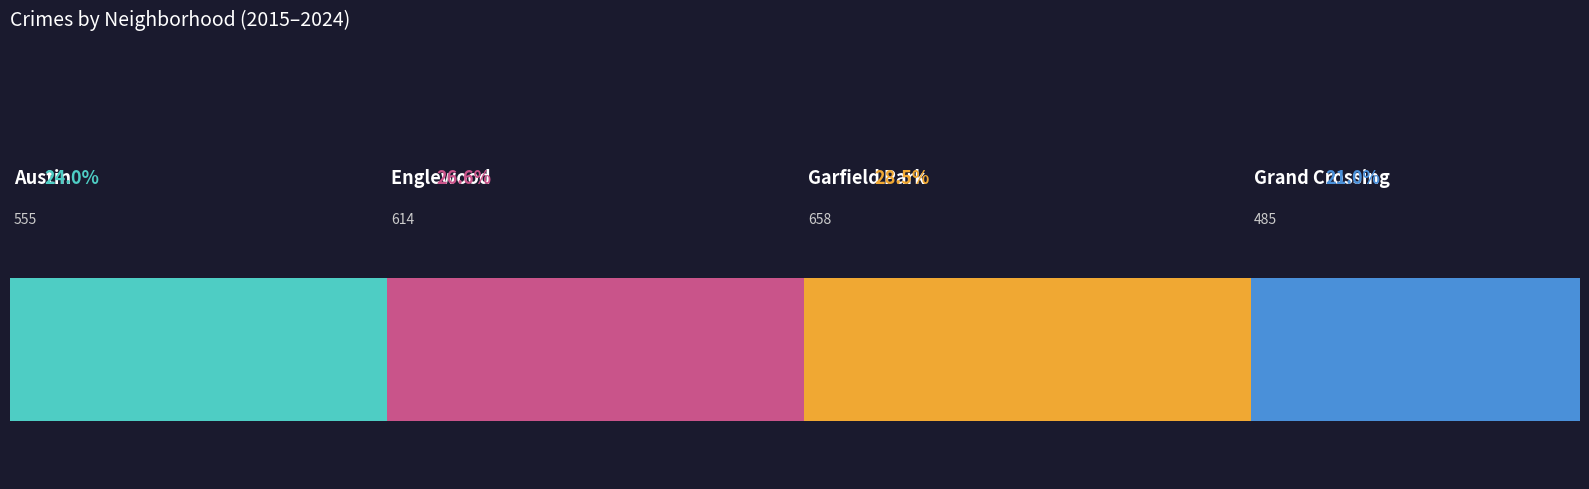

Reading left to right, extract all data points from this chart.

Austin: 2015=50	2016=65	2017=39	2018=66	2019=86	2020=70	2021=44	2022=45	2023=44	2024=46
Englewood: 2015=65	2016=89	2017=65	2018=59	2019=77	2020=54	2021=51	2022=57	2023=37	2024=60
Garfield Park: 2015=38	2016=52	2017=65	2018=88	2019=130	2020=81	2021=50	2022=60	2023=46	2024=48
Grand Crossing: 2015=38	2016=62	2017=51	2018=56	2019=58	2020=28	2021=36	2022=53	2023=35	2024=68